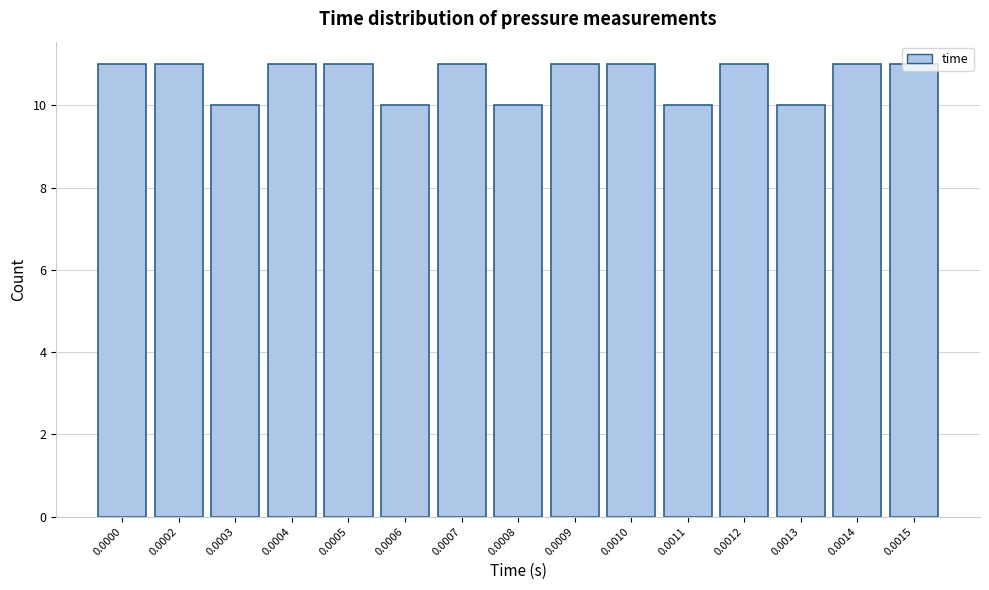

The value at 0.0015 is 7. True or false?

False